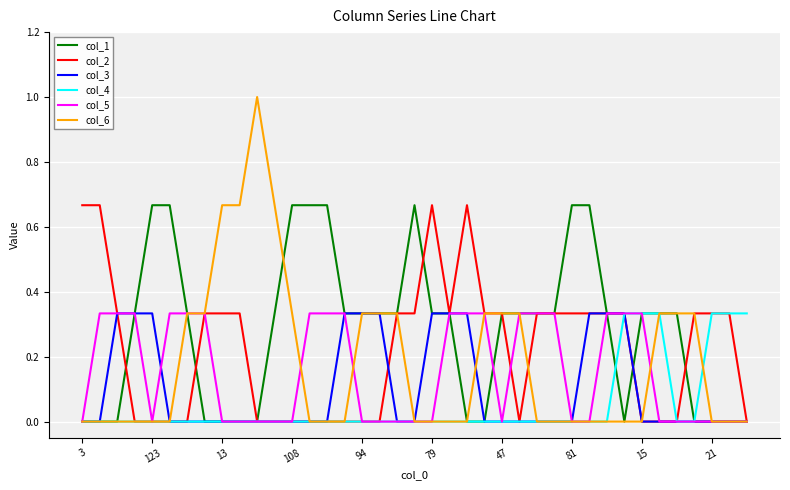

Which series has the widest spread of values?

col_6